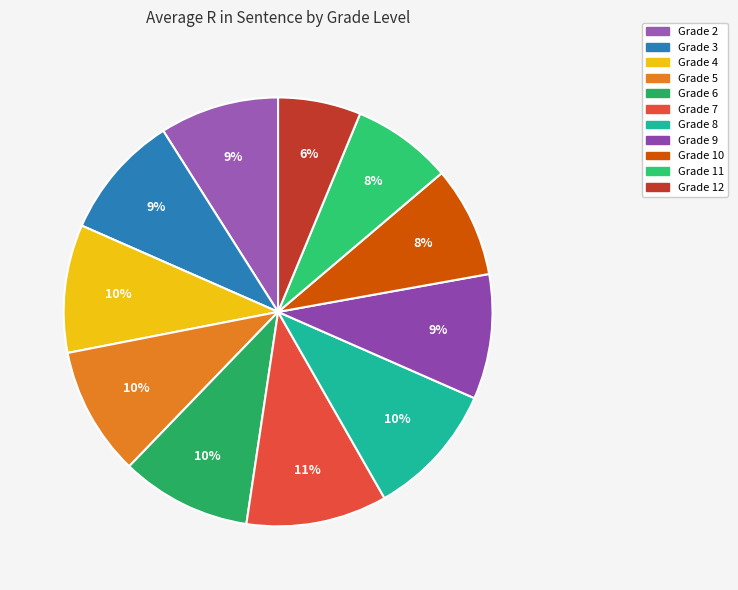

Is it true that Grade 2 is 9% of the pie?

True